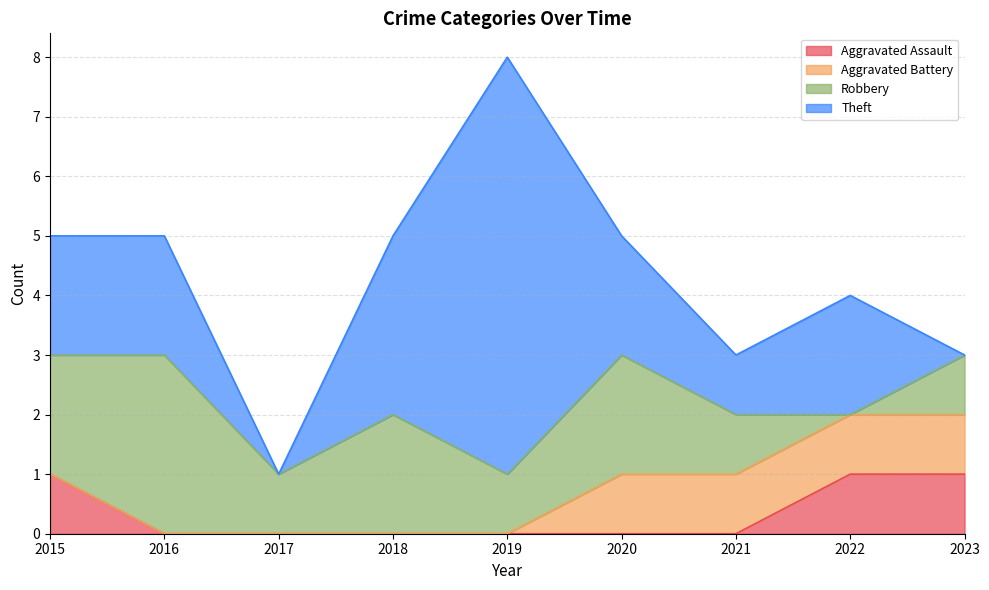

List the labels in order of Theft value, largest first.

2019, 2018, 2015, 2016, 2020, 2022, 2021, 2017, 2023